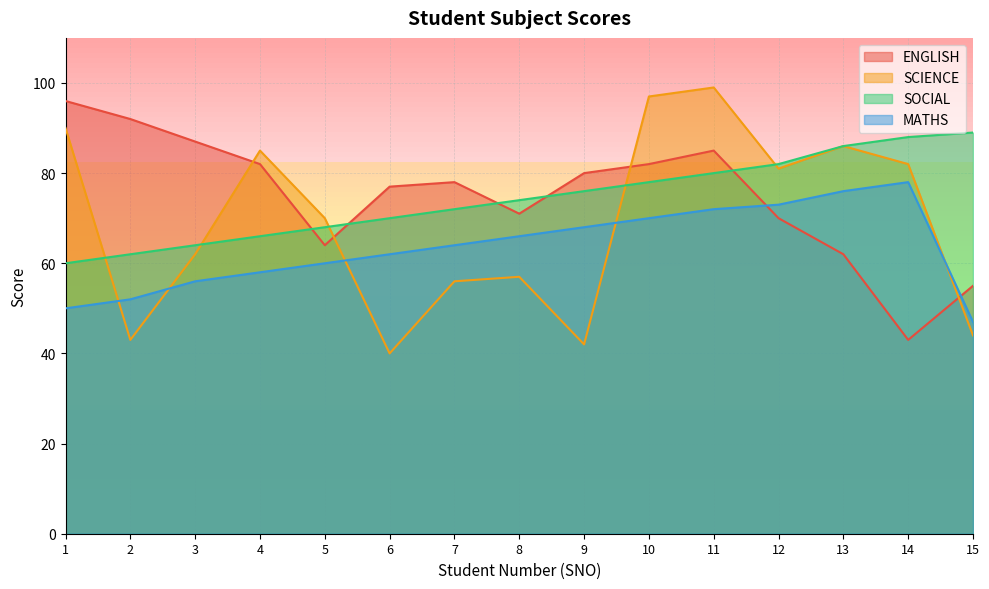

At which label is SOCIAL closest to 74?

8